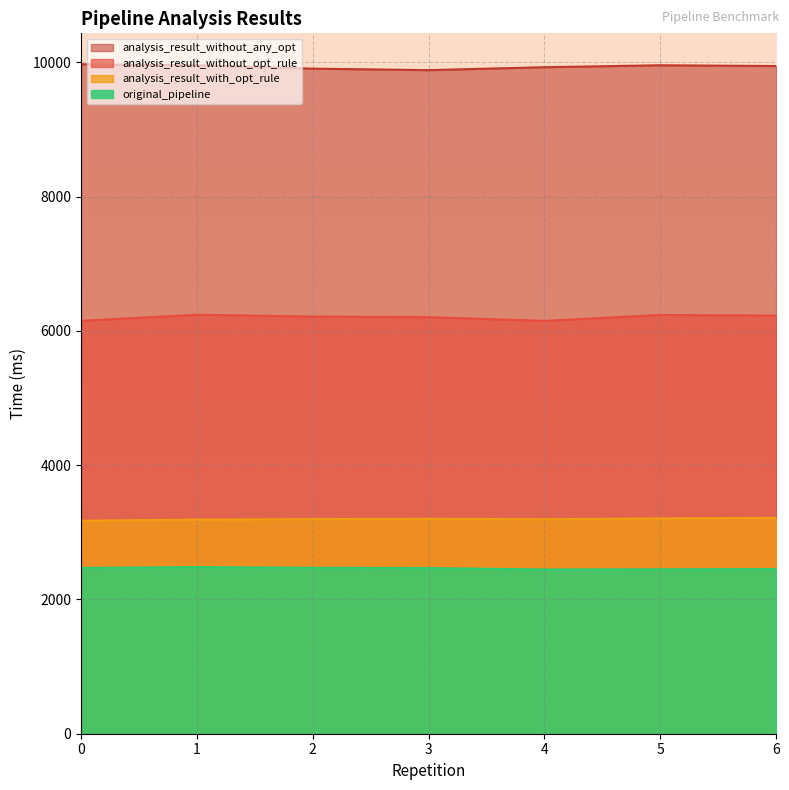

How many data points does each series have?

7